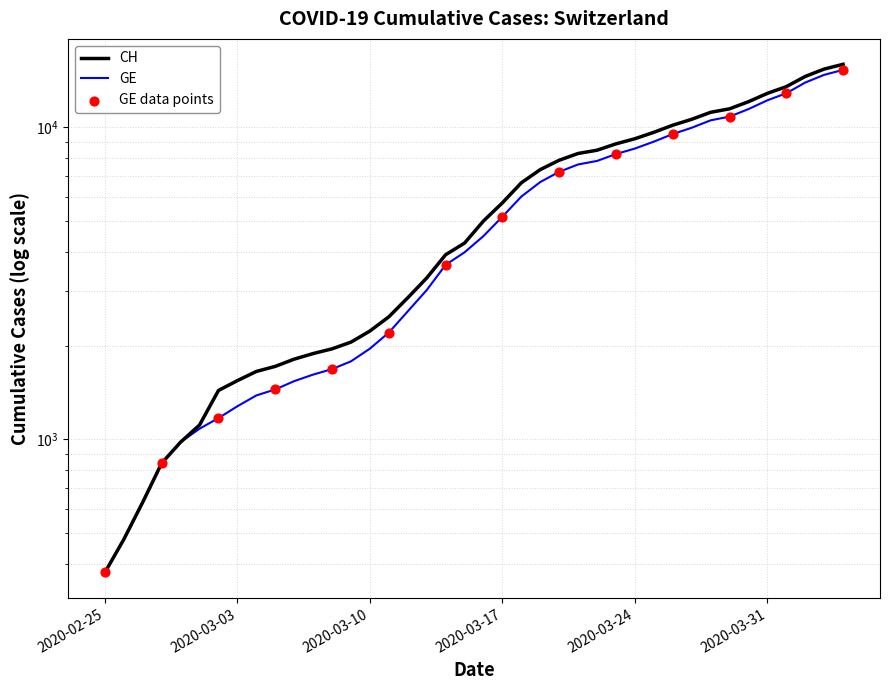

Which series contains the highest Y value?

CH